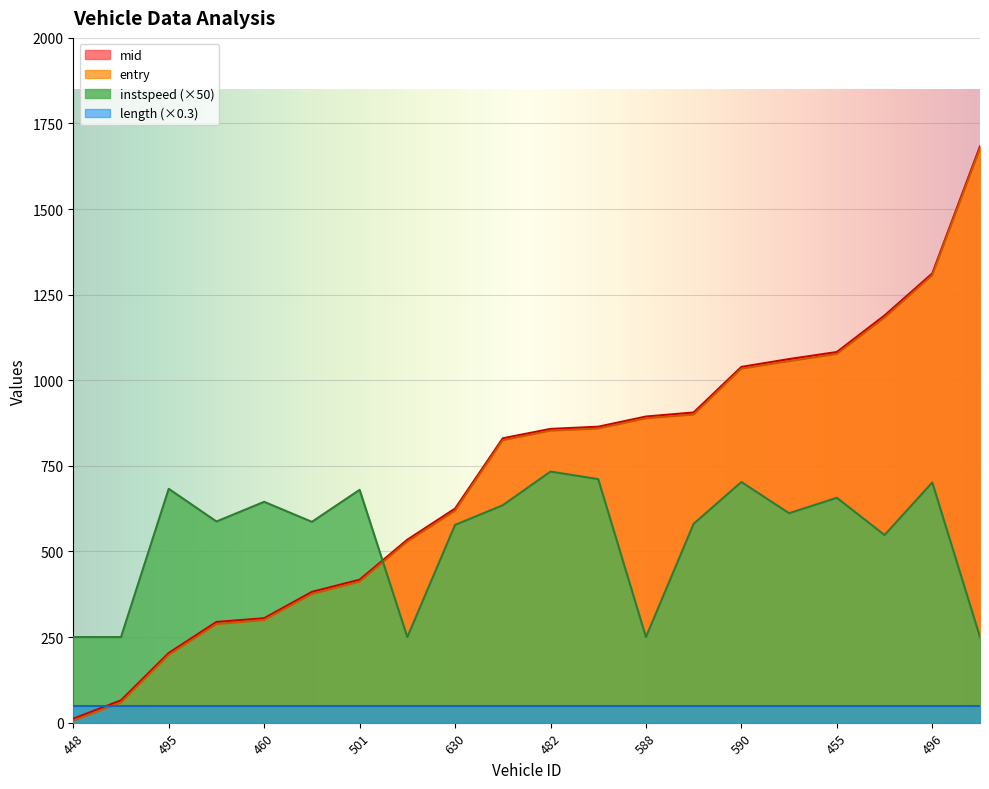

Between 482 and 630, which is larger?

482